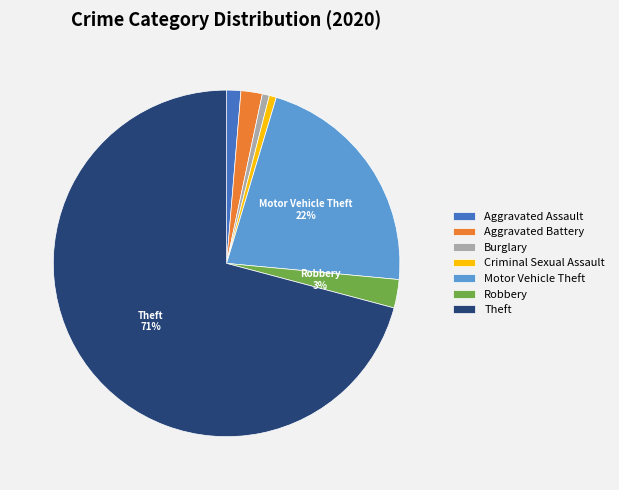

Is it true that Theft is 80% of the pie?

False